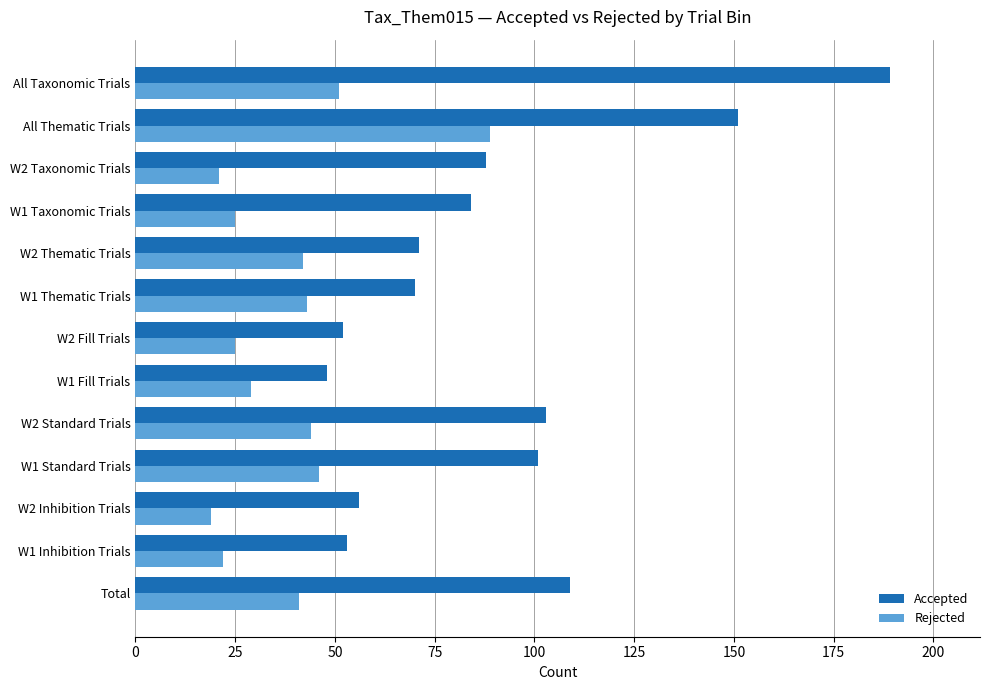

The value of Rejected at W2 Taxonomic Trials is 21. True or false?

True